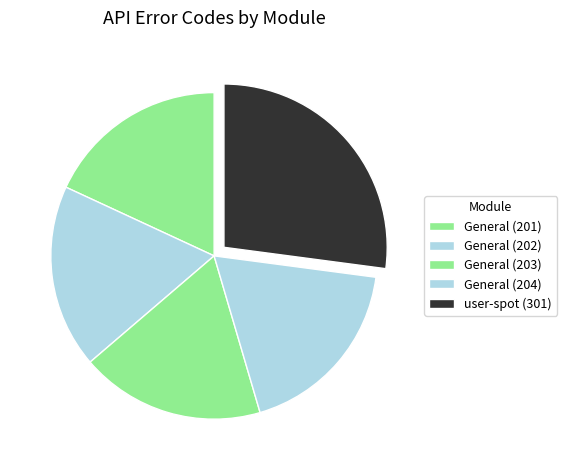

True or false: General (203) accounts for 30% of the total.

False